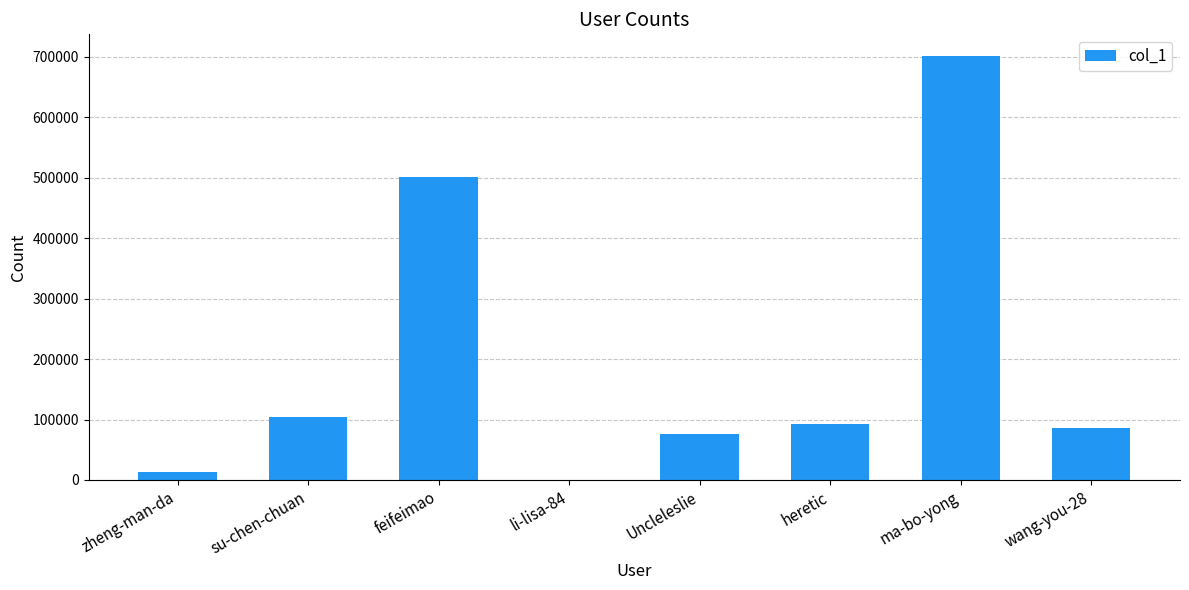

The chart shows a value of 13459 at zheng-man-da. True or false?

True